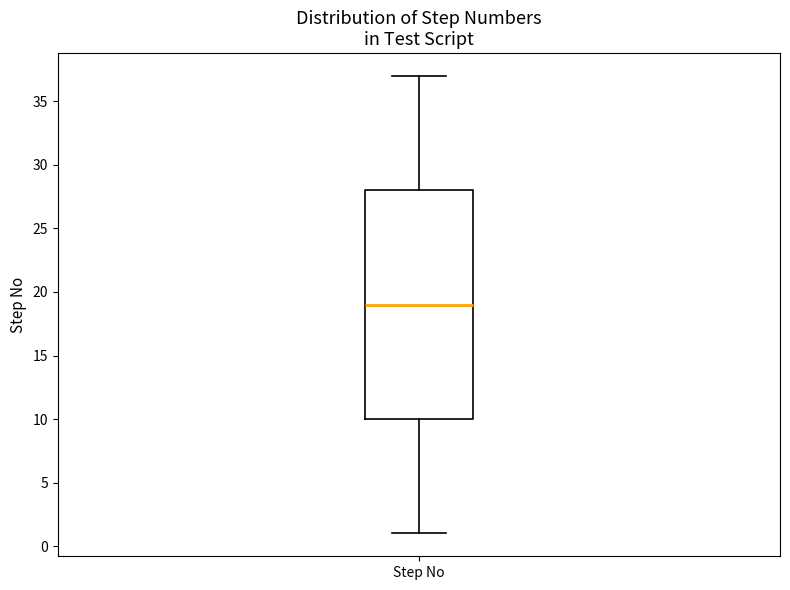

Transcribe this box plot: give where the median line is, the range the box spans, and where the two whiskers end, as read against the y-axis. The values are not printed on the chart, so give them approximately, as read against the axis.

median 19, box 10 to 28, whiskers 1 to 37